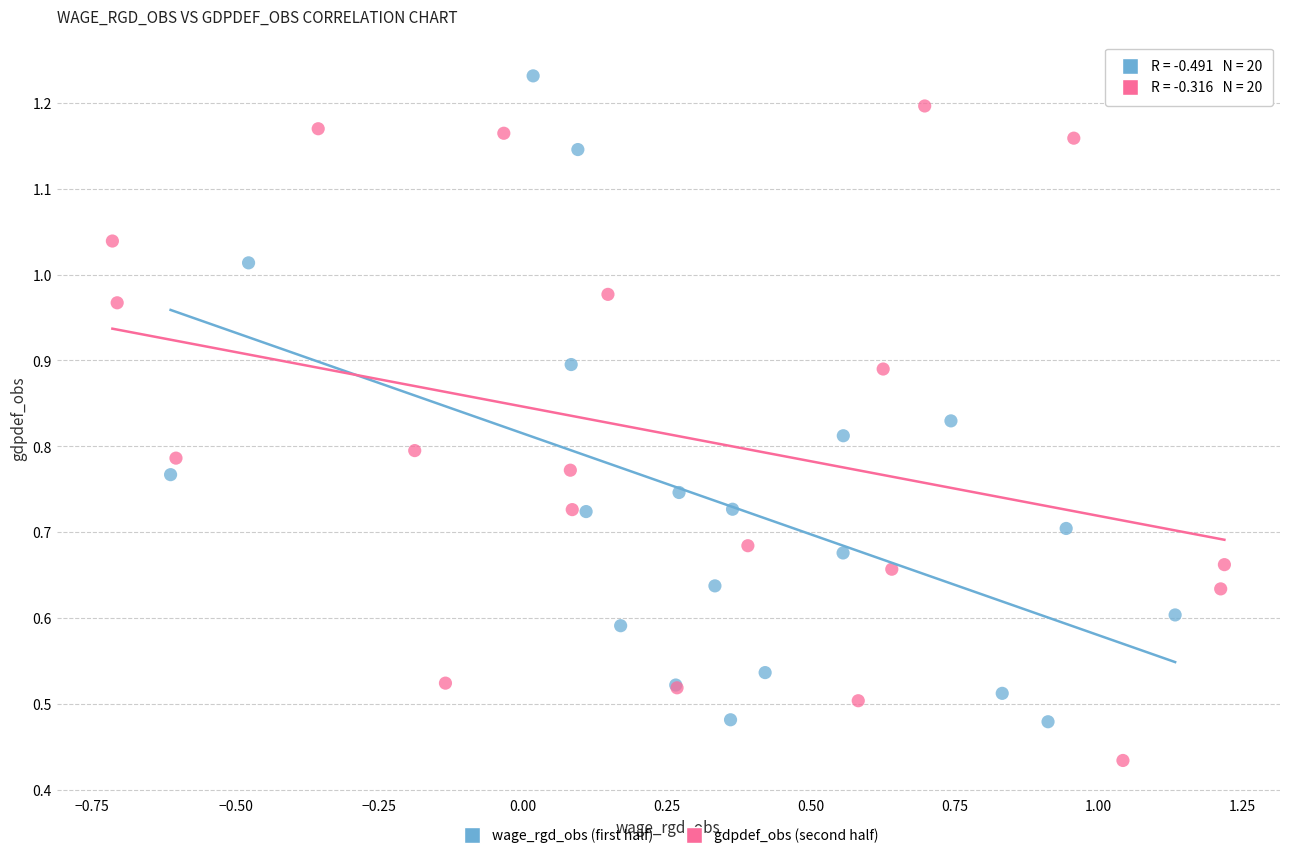

Which series contains the highest Y value?

wage_rgd_obs (first half)